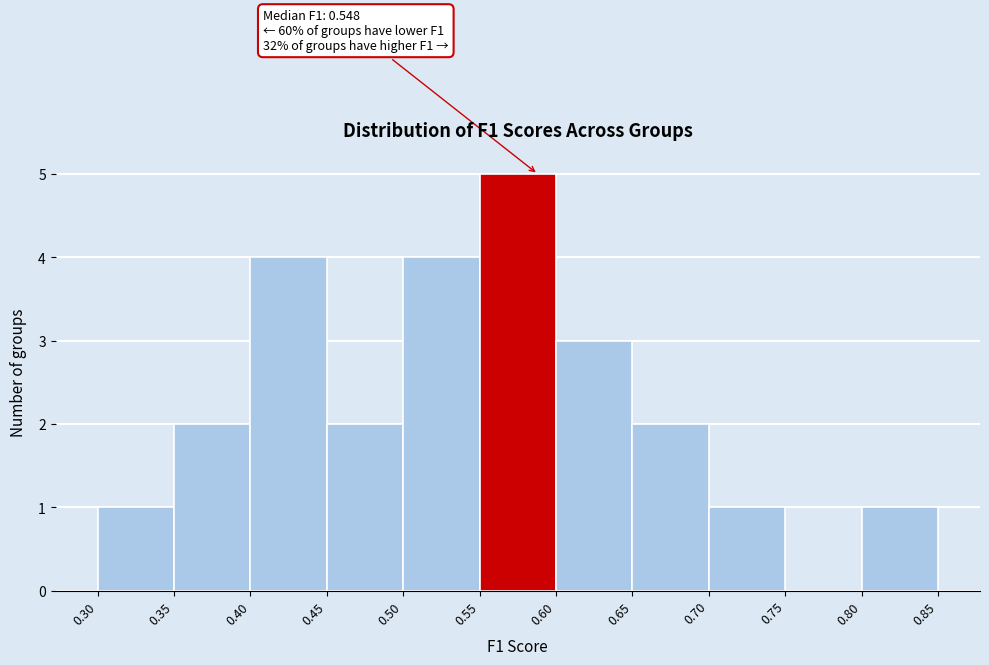

Which range on the x-axis has the tallest bar?

0.55 to 0.60